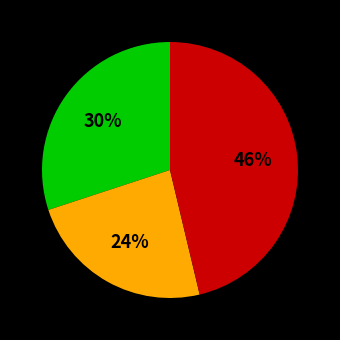

To the nearest percent, what is the average slice percentage?

33%